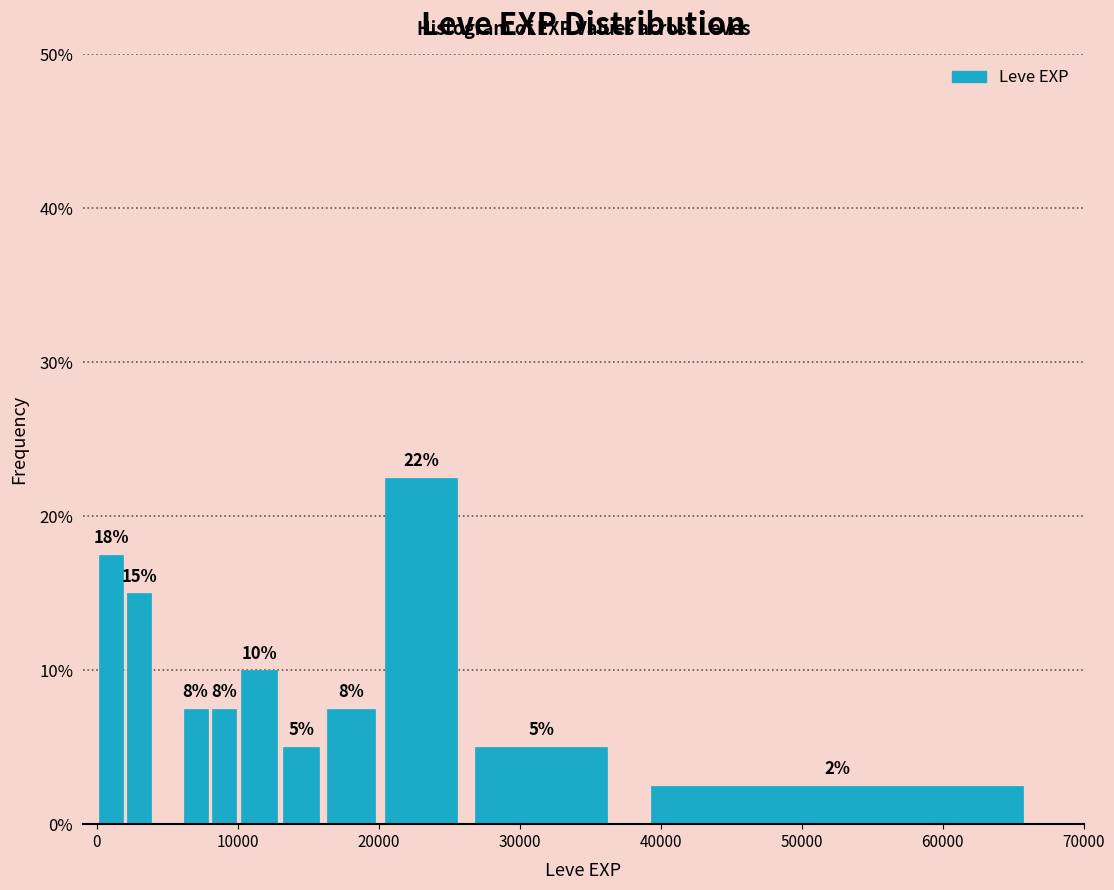

Read against the x-axis, roughly where is the centre of the tallest bar?

23000